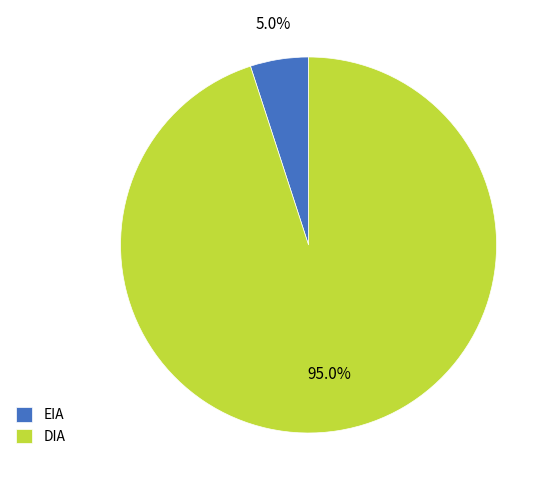

To the nearest percent, what percentage of the pie is EIA?

5%